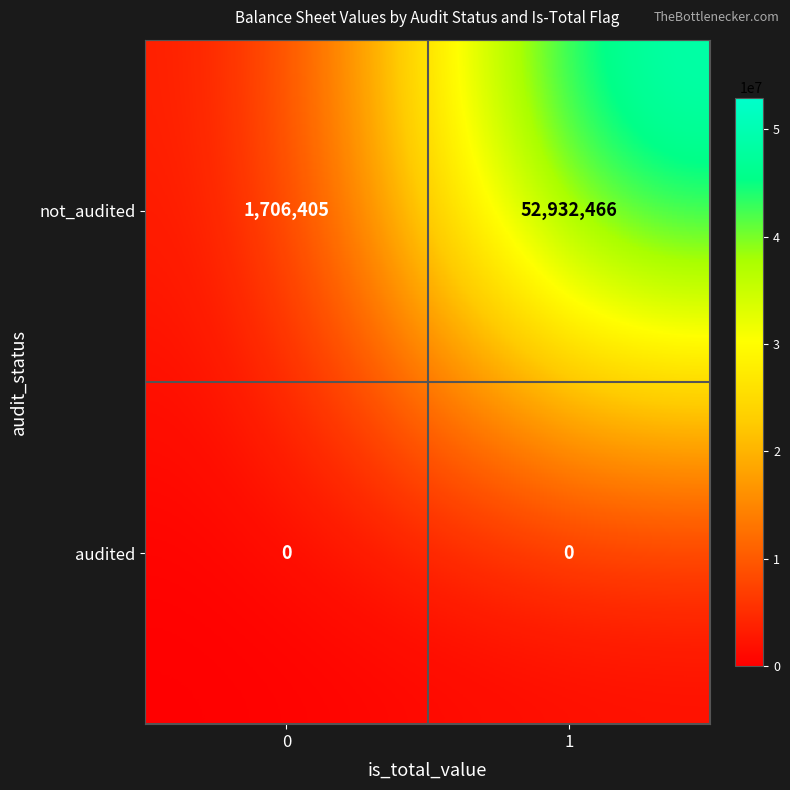

Reading left to right, extract all data points from this chart.

not_audited: 1706405	52932466
audited: 0	0